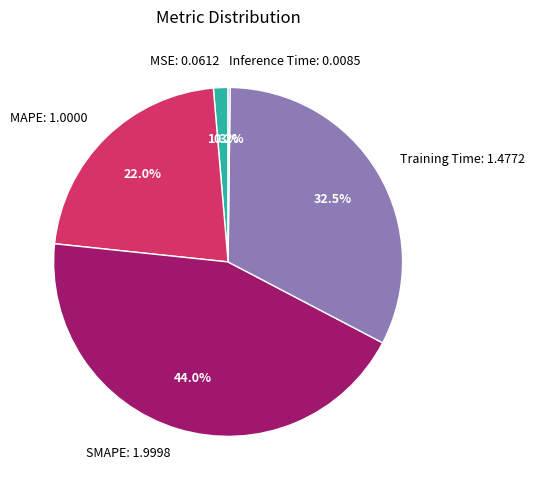

To the nearest percent, what is the difference between the largest and smallest slice percentages?

44%